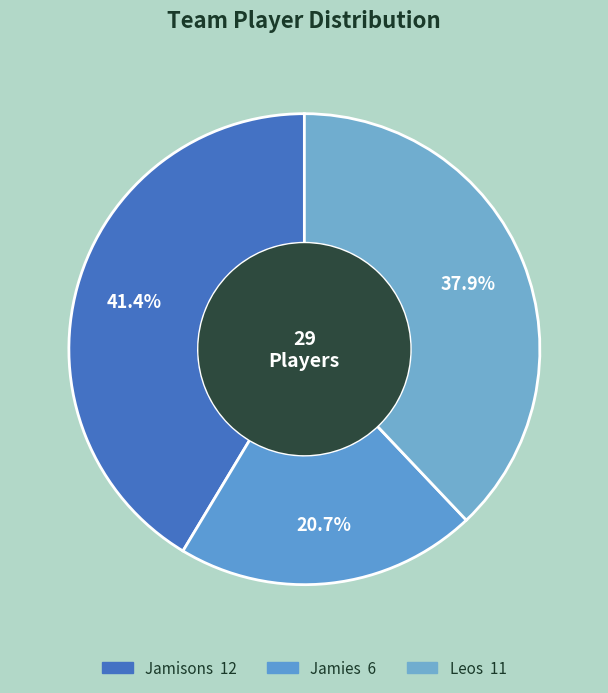

How many slices are in this pie chart?

3